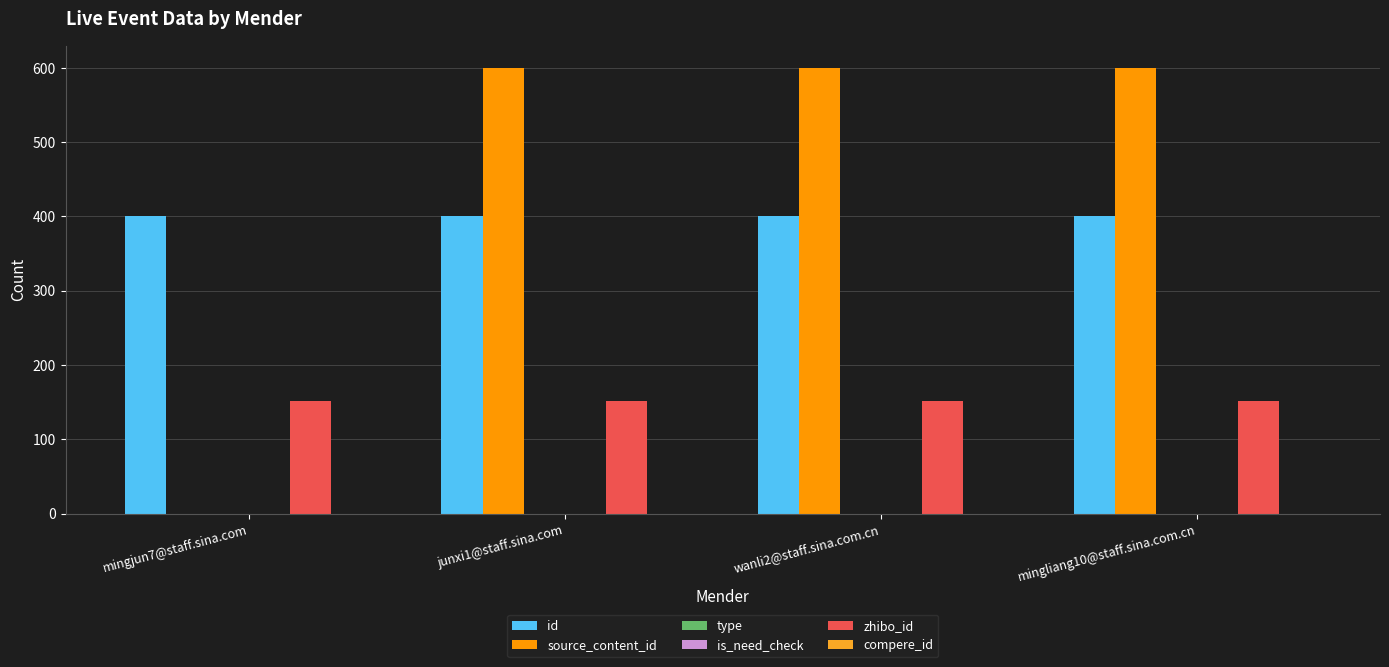

Count the number of categories in the chart.

4